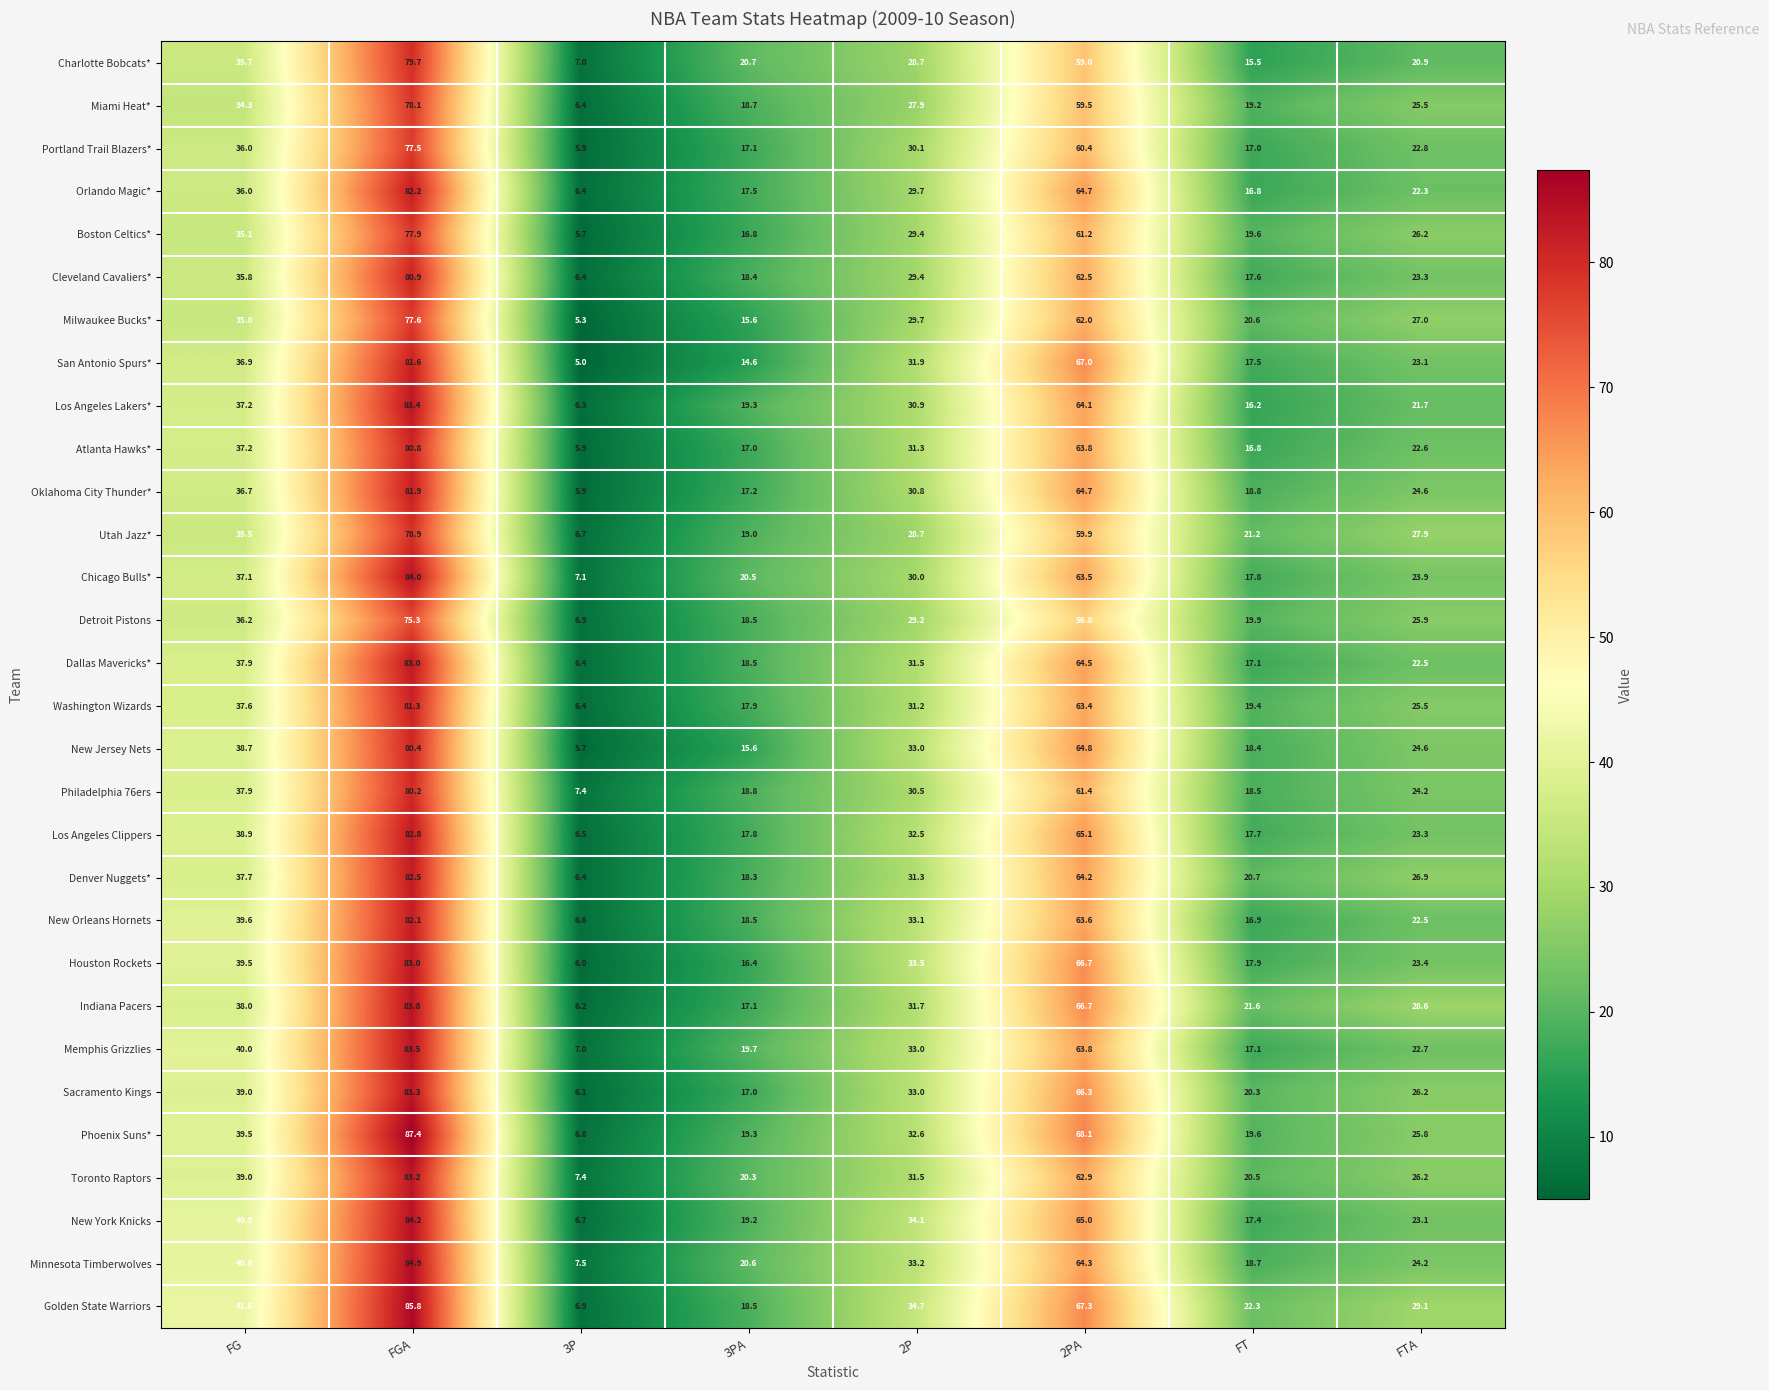

Which label corresponds to the largest value in the chart?

FGA